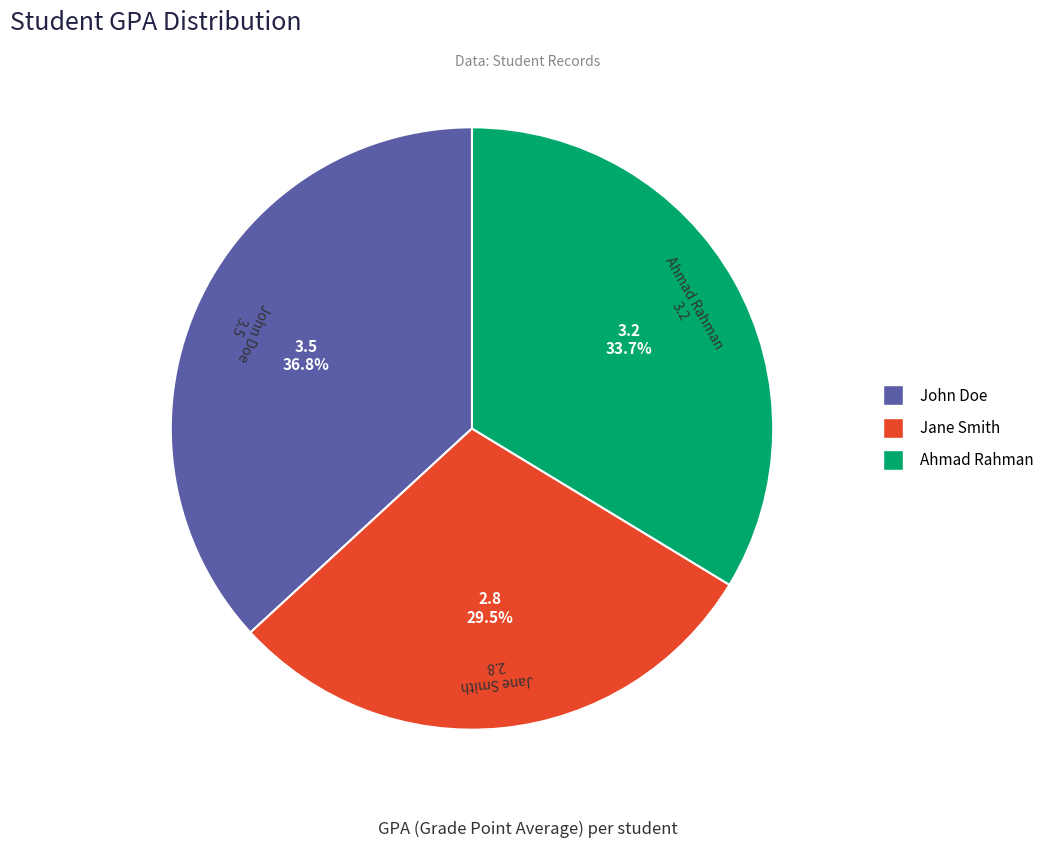

Is there a majority slice in this chart?

No